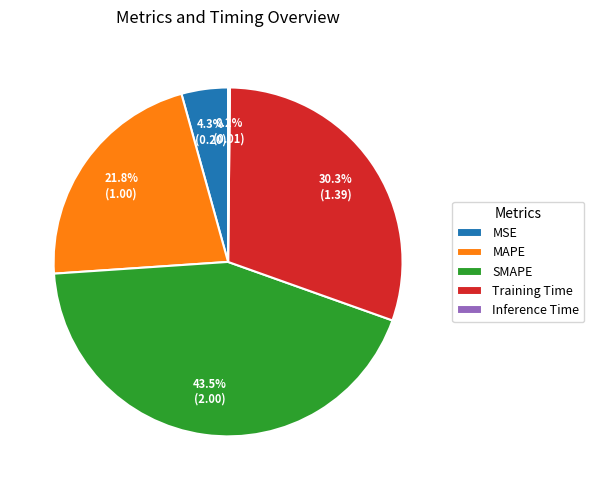

Combined, do SMAPE and Training Time account for over 50%?

Yes